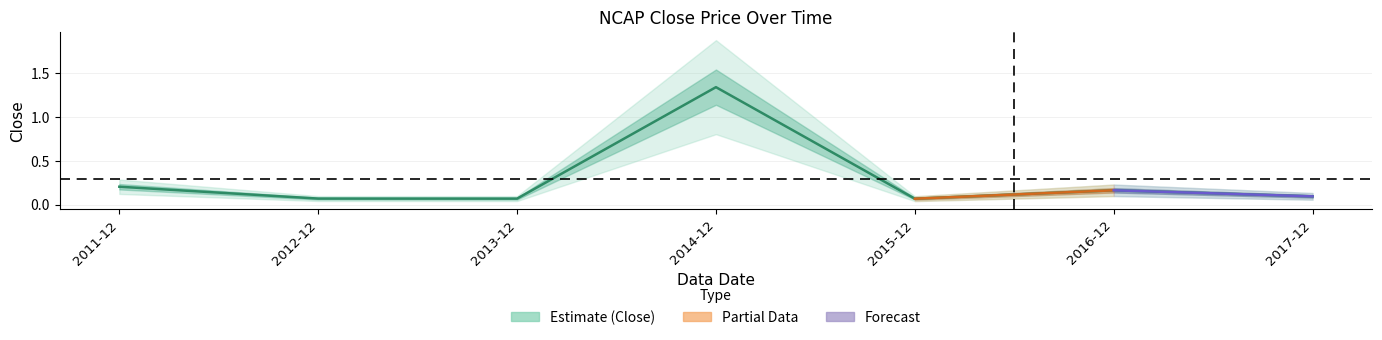

True or false: the data shows 0.2 at 2011-12.

True